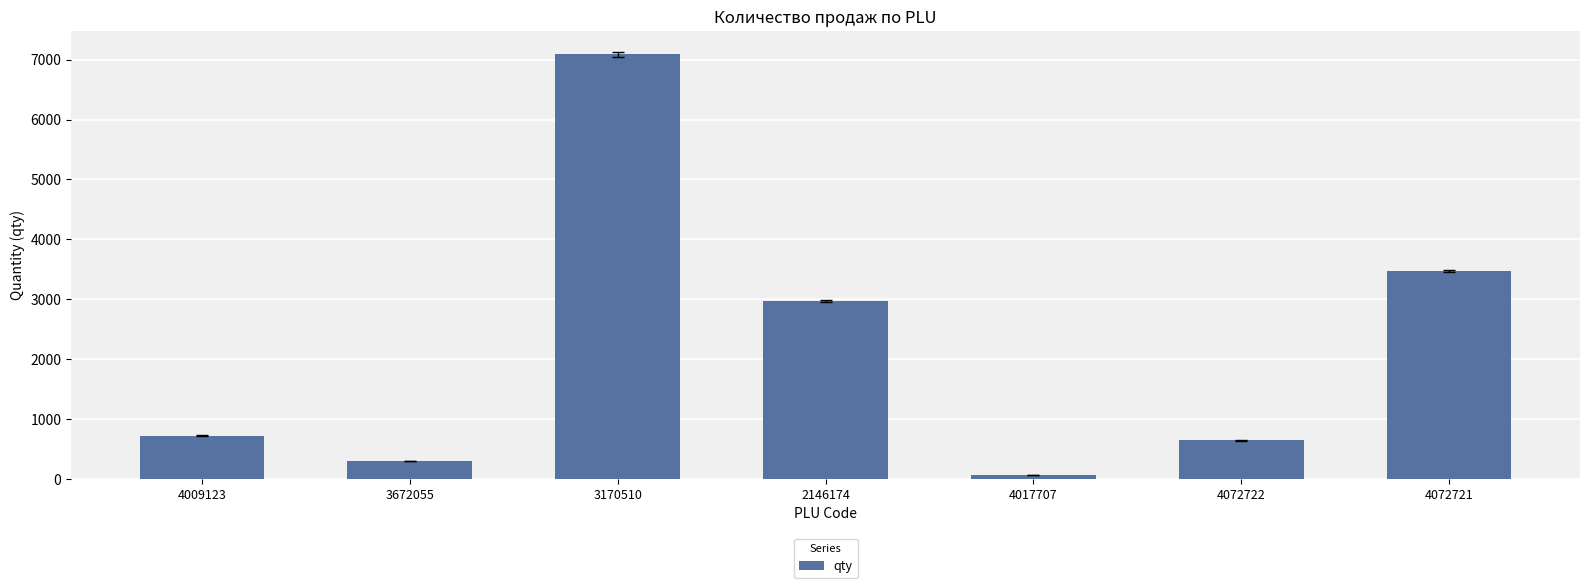

What is the sum of the values at 2146174 and 4072722?

3614